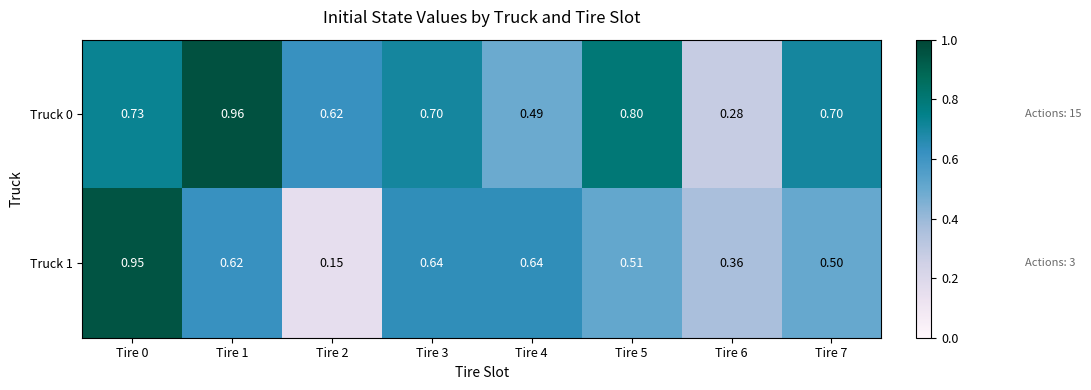

Is the value of Truck 1 at Tire 0 greater than the value of Truck 0 at Tire 6?

Yes